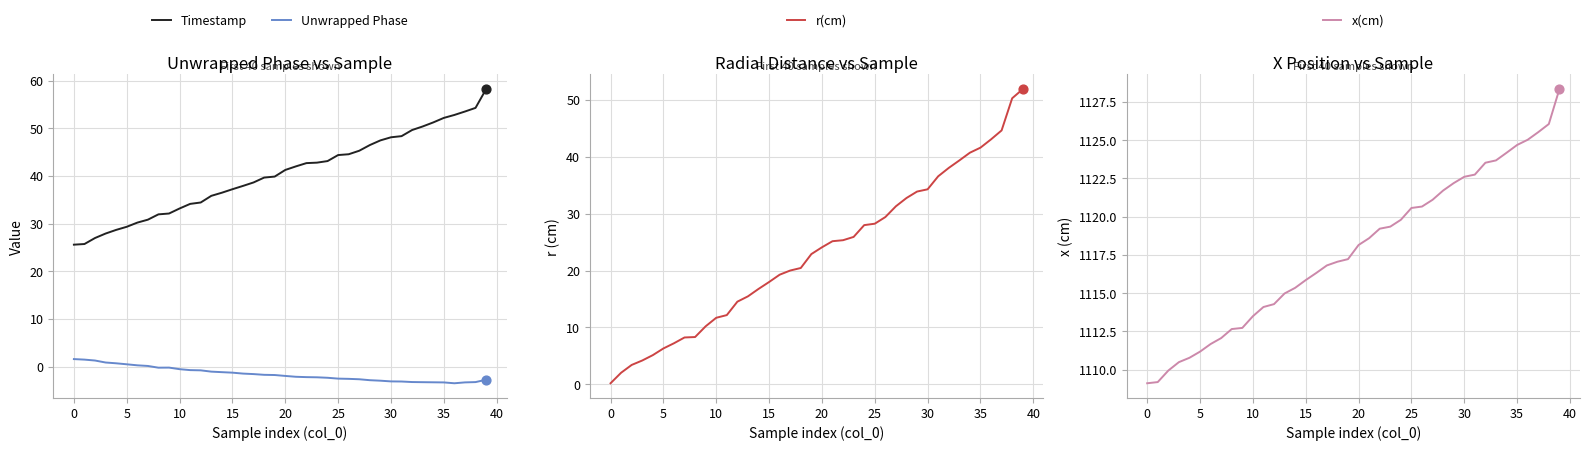

Which series has the largest total across all categories?

x(cm)